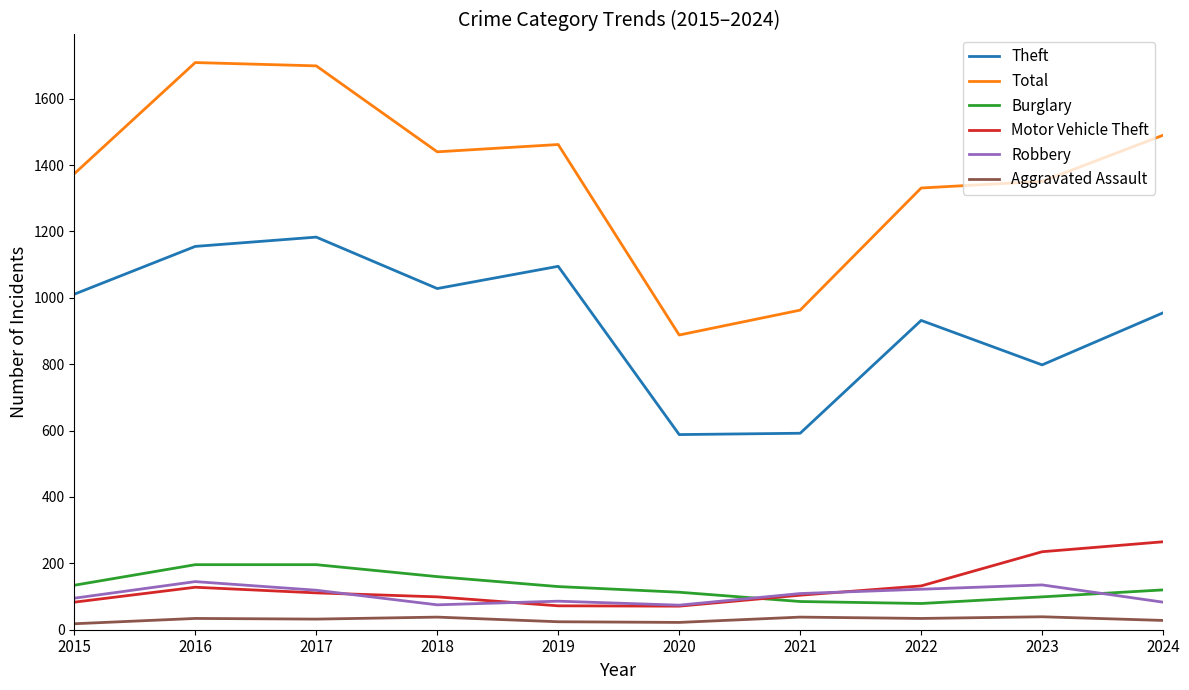

Which series changed the most between 2016 and 2023?

Total